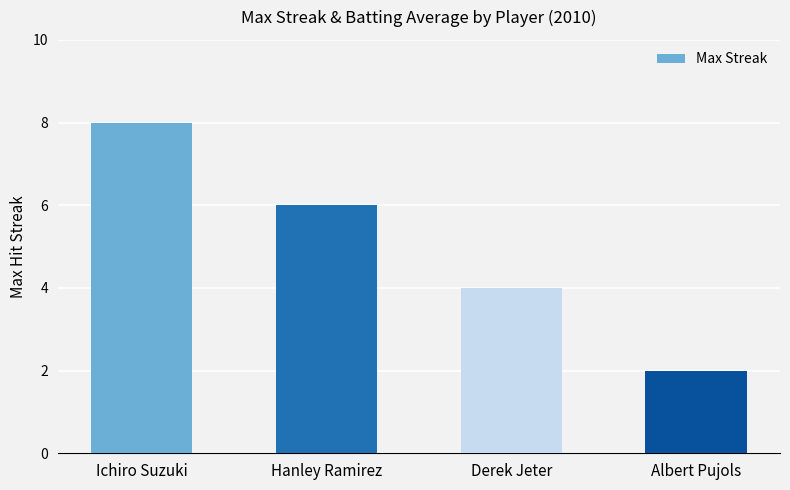

Are the bars horizontal?

No